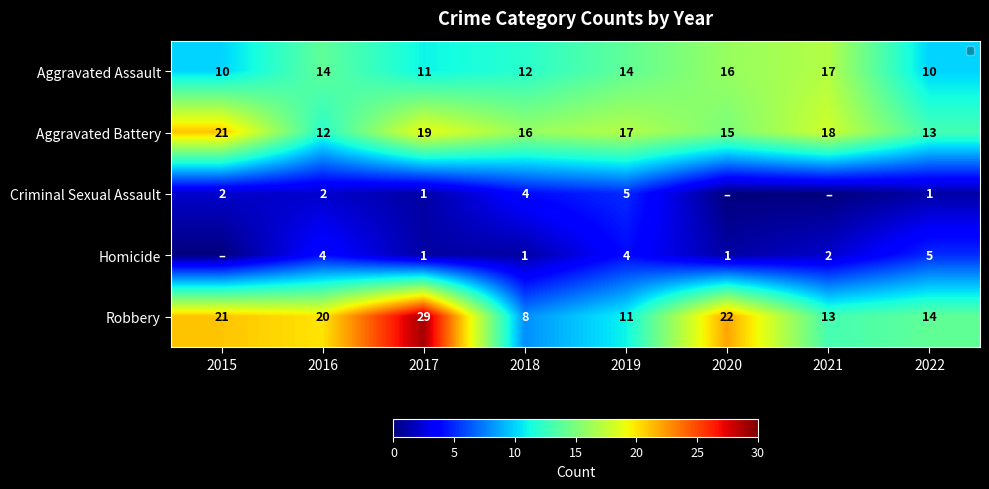

How many series are shown in this chart?

5